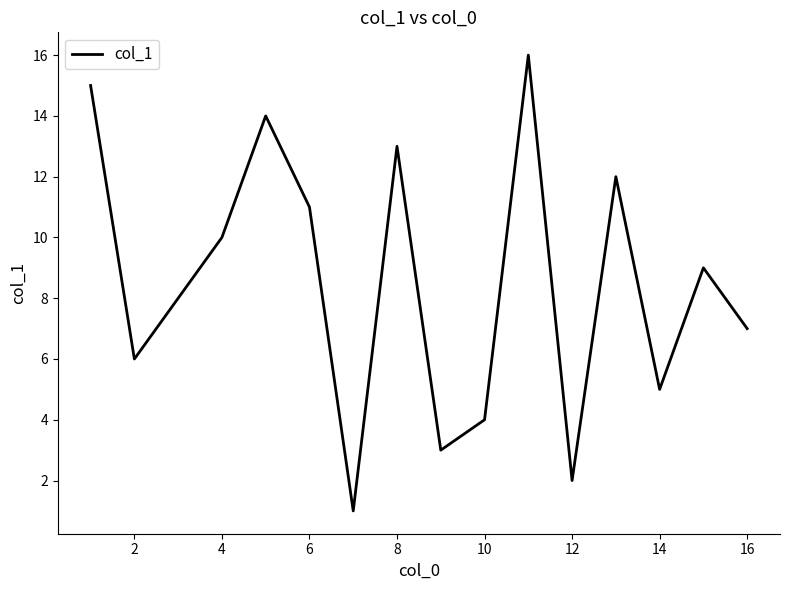

What is the difference between the maximum and minimum values?

15